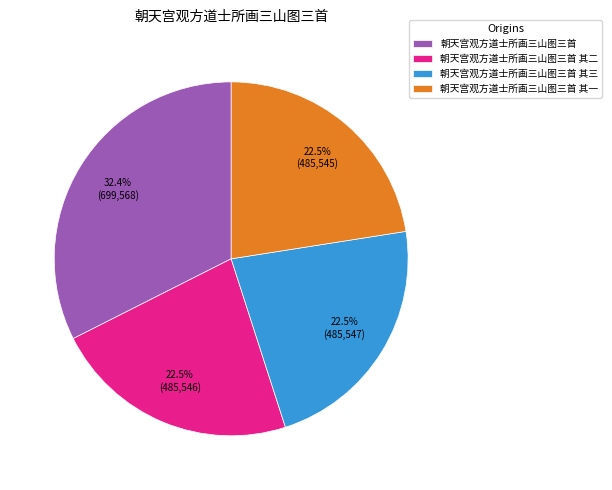

Approximately how many times larger is the value at 朝天宫观方道士所画三山图三首 其一 compared to 朝天宫观方道士所画三山图三首?

0.7